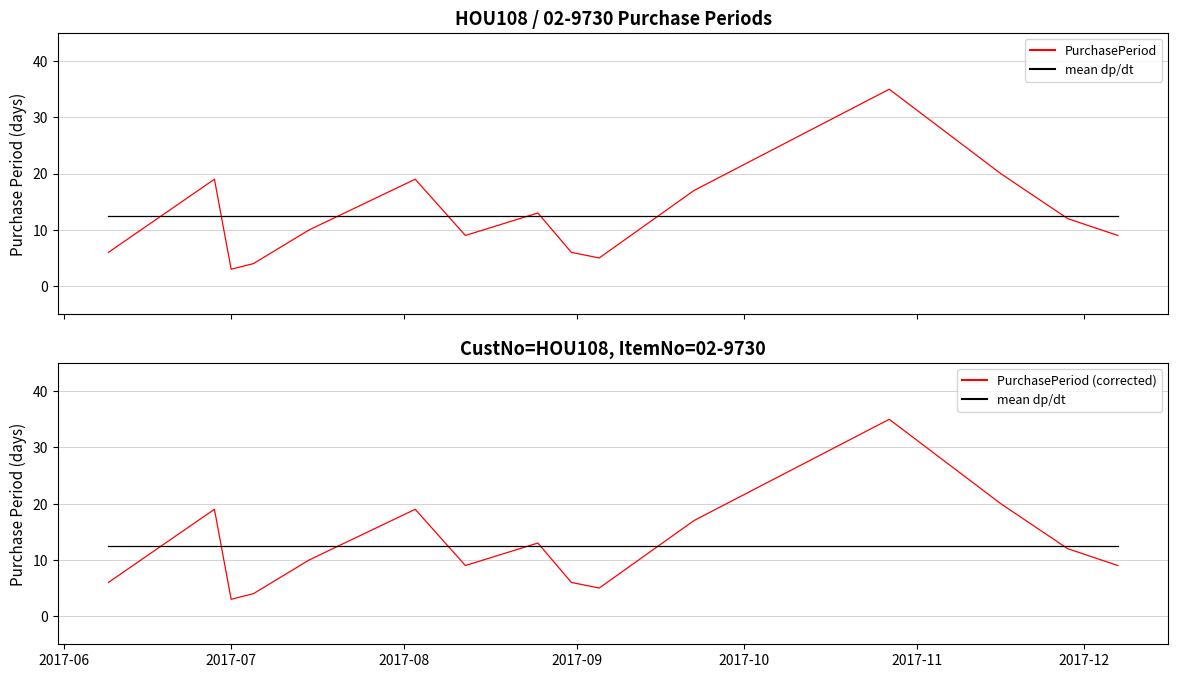

Which series ends up on top after the final intersection of mean dp/dt and PurchasePeriod (corrected)?

mean dp/dt